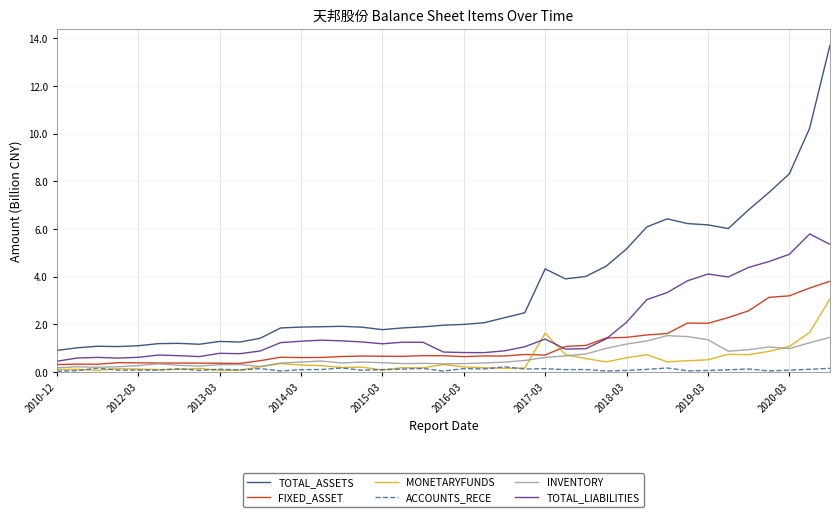

What is the sum of all TOTAL_LIABILITIES values?

72.2